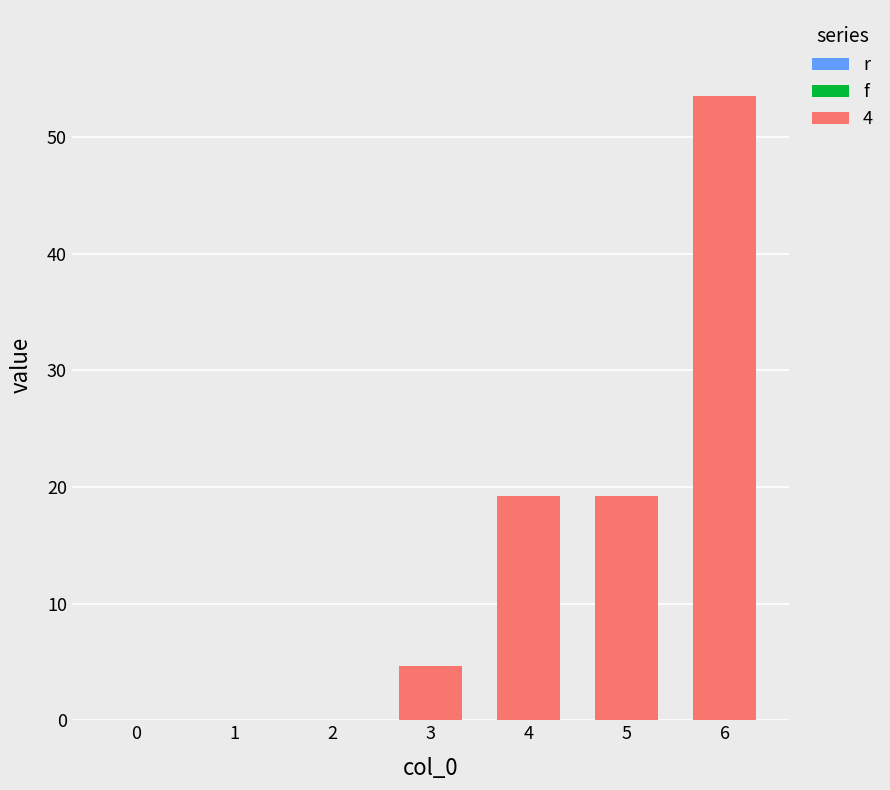

How many data points does each series have?

7